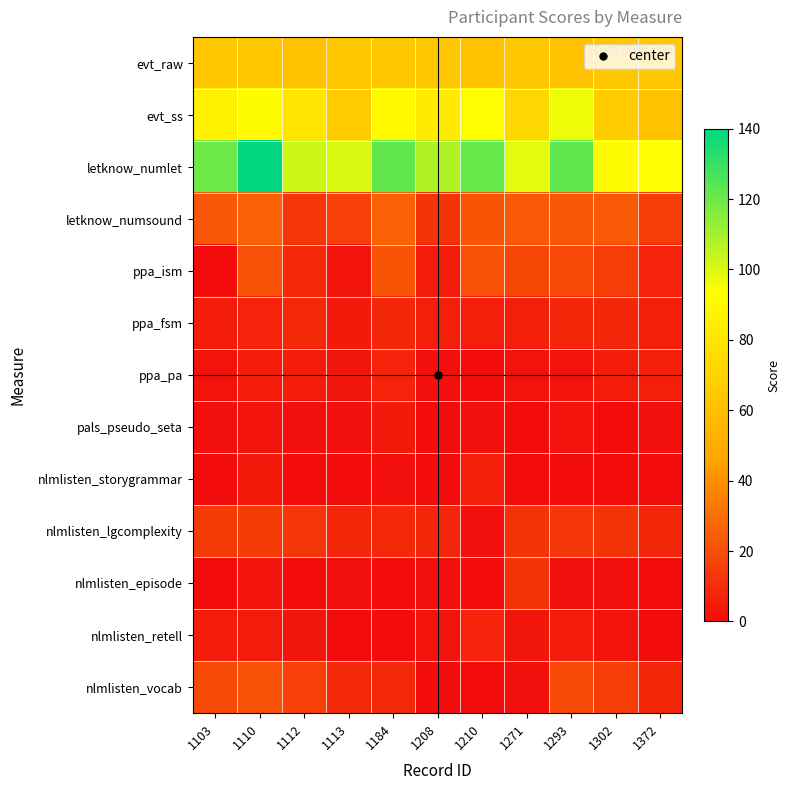

What is the maximum value shown in the chart?

140